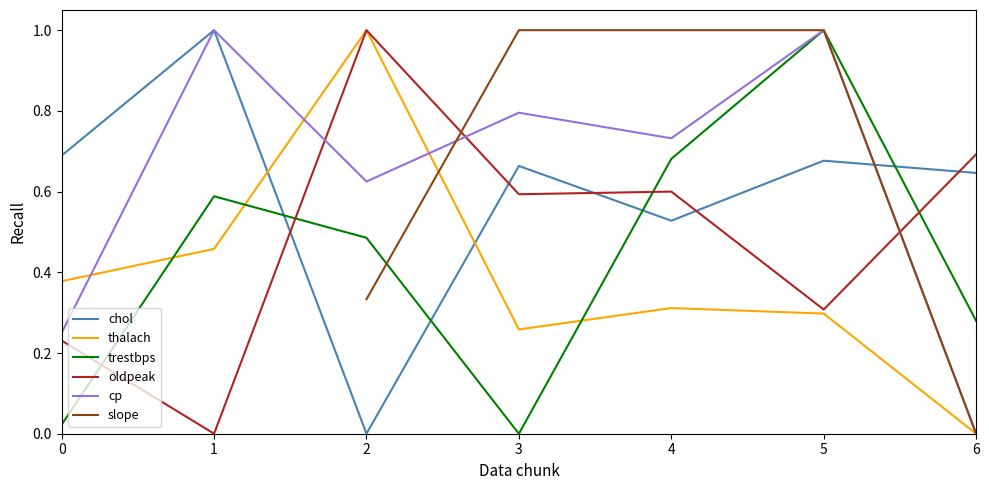

The oldpeak series shows 0.4 at 4. True or false?

False